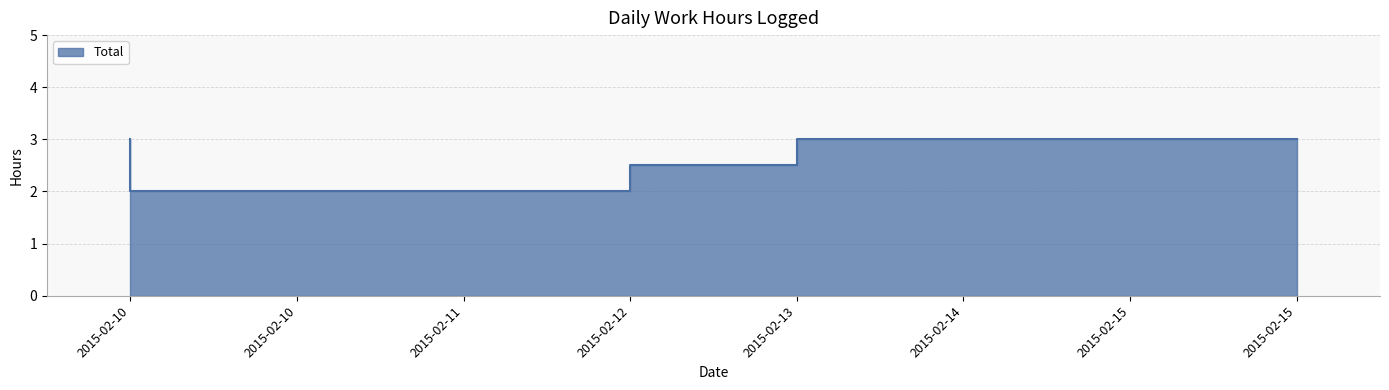

Reading left to right, list all the values displayed in this chart.

2015-02-10=3.0	2015-02-10=2.0	2015-02-11=2.0	2015-02-12=2.0	2015-02-13=2.5	2015-02-14=3.0	2015-02-15=3.0	2015-02-15=3.0